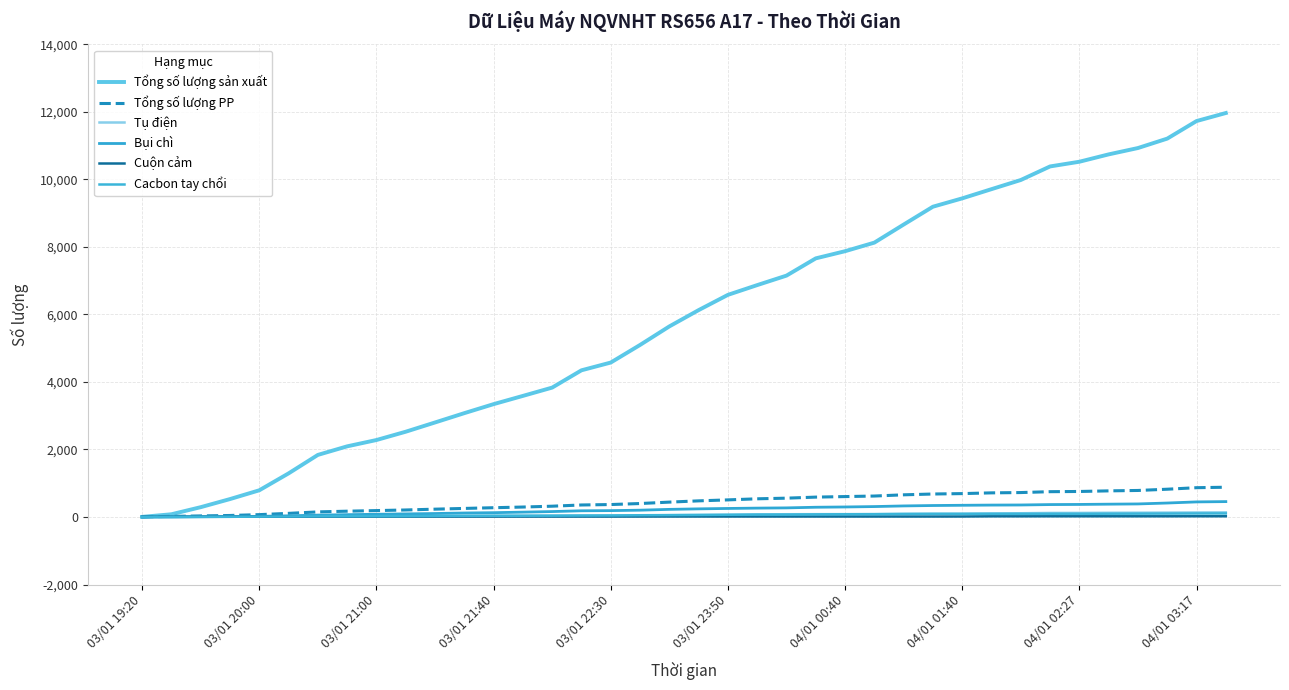

True or false: Tổng số lượng PP and Tổng số lượng sản xuất intersect in this chart.

False